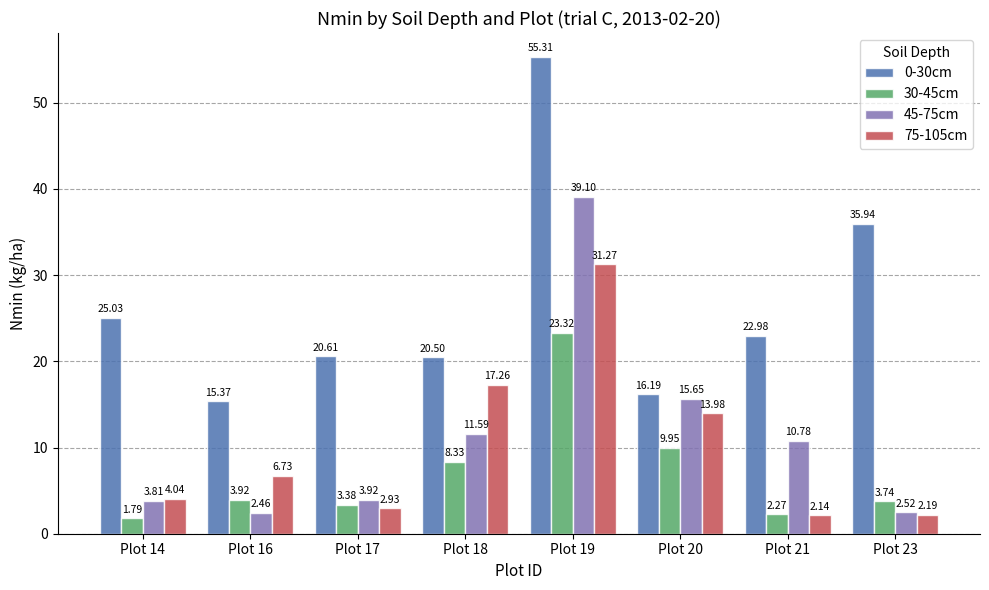

How many bars are there in each group?

4